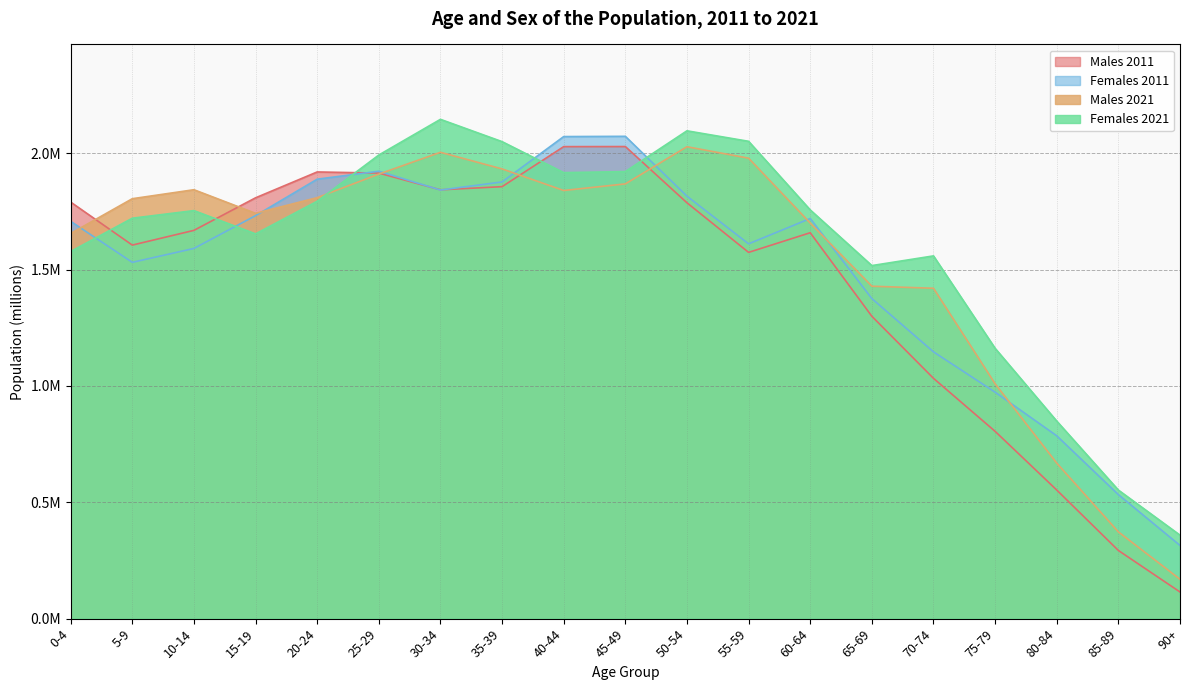

At which label does Females 2021 reach its minimum?

90+